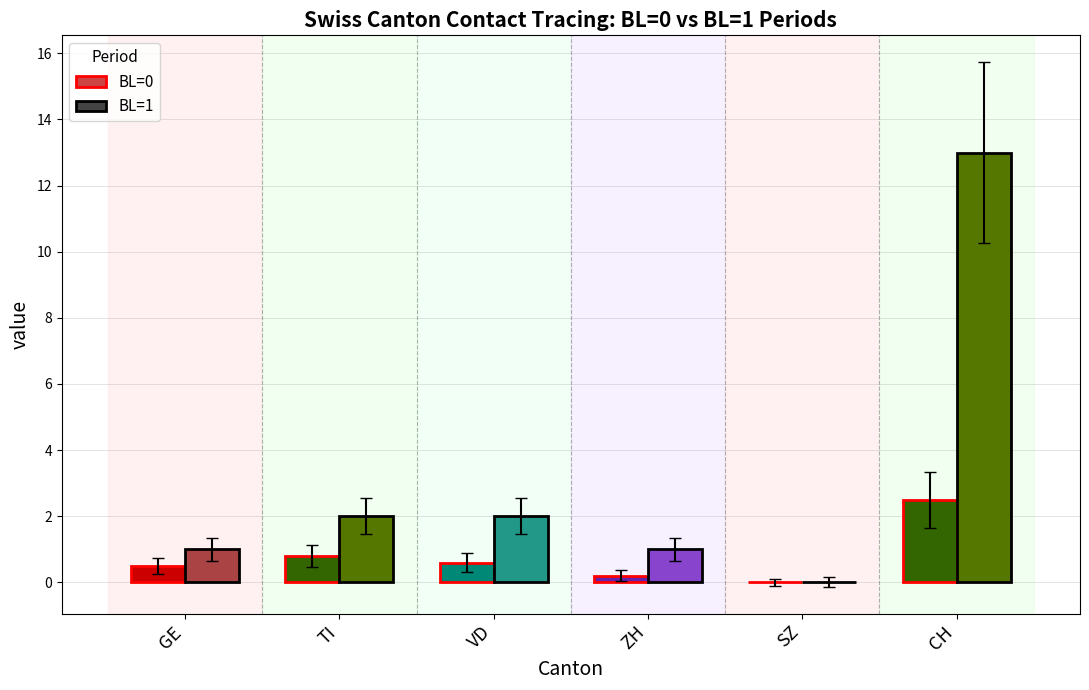

What are all the series names shown in the legend?

BL=0, BL=1